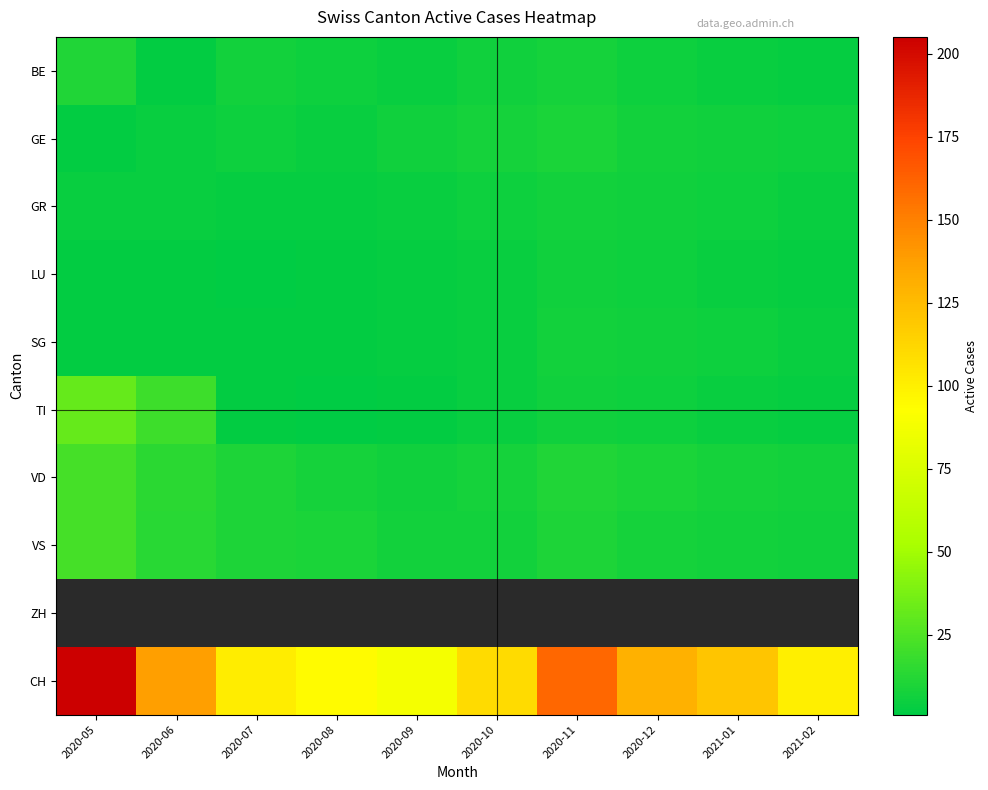

What is the spread (max minus min) of values at 2020-11?

154.0